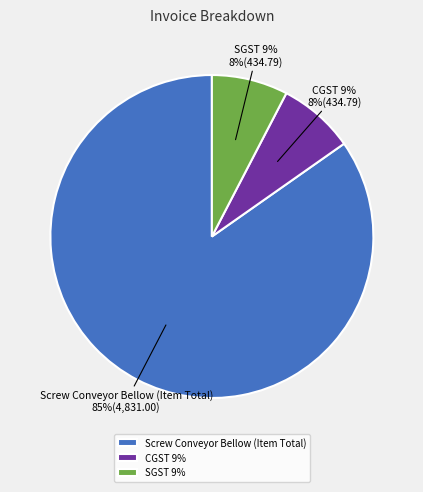

What percentage is the SGST 9% slice, to the nearest percent?

8%